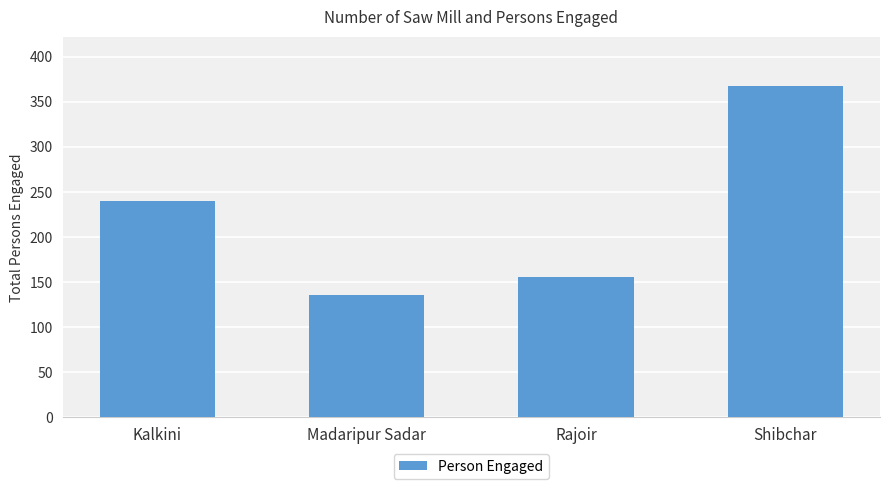

What is the greatest value displayed?

367